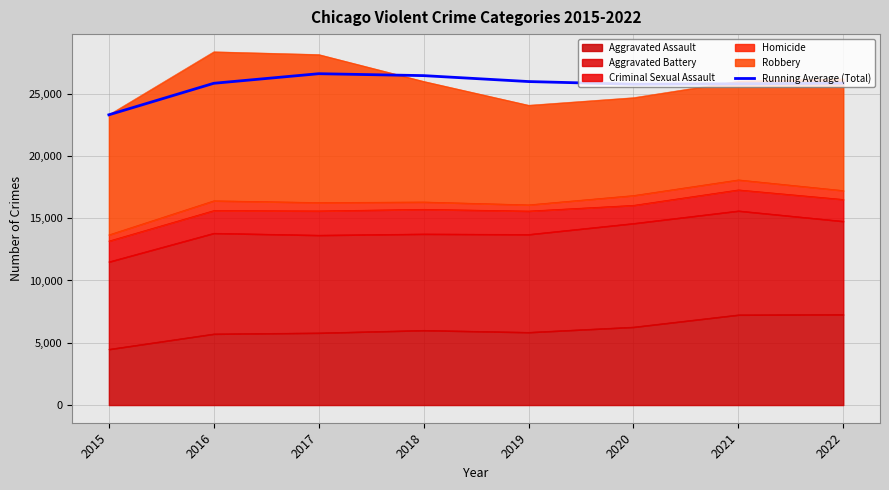

How many interior local peaks (higher than both neighbors) does the data have?

1